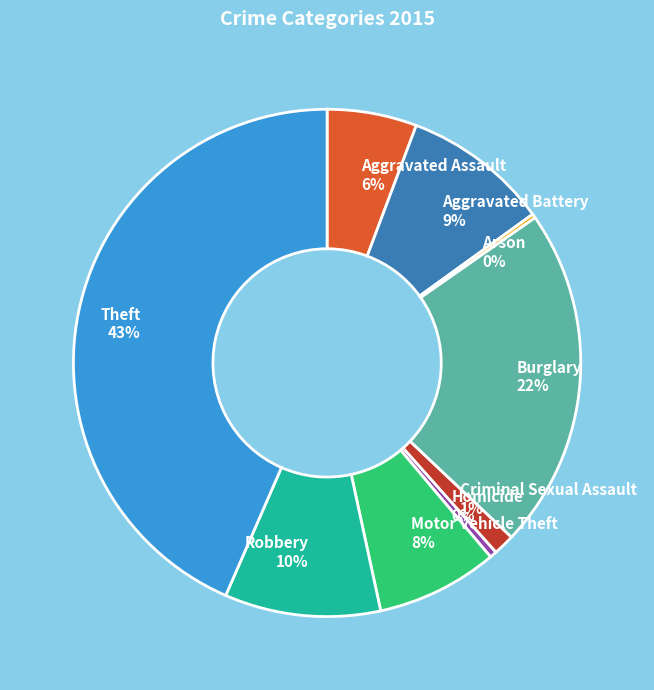

Is it true that Burglary is 31% of the pie?

False